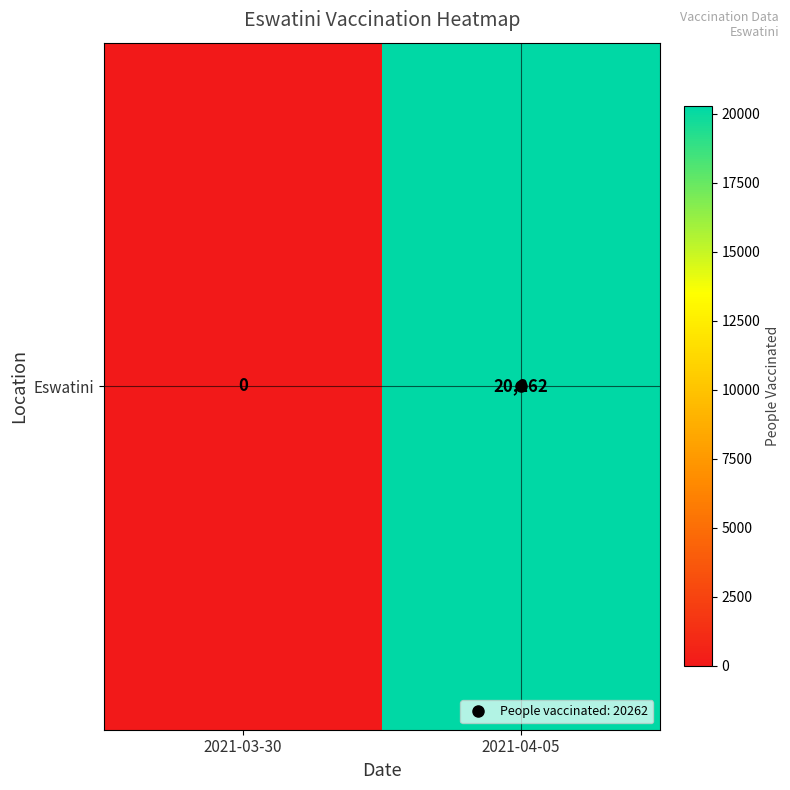

What is the approximate value at 2021-04-05, to the nearest 10?

20260